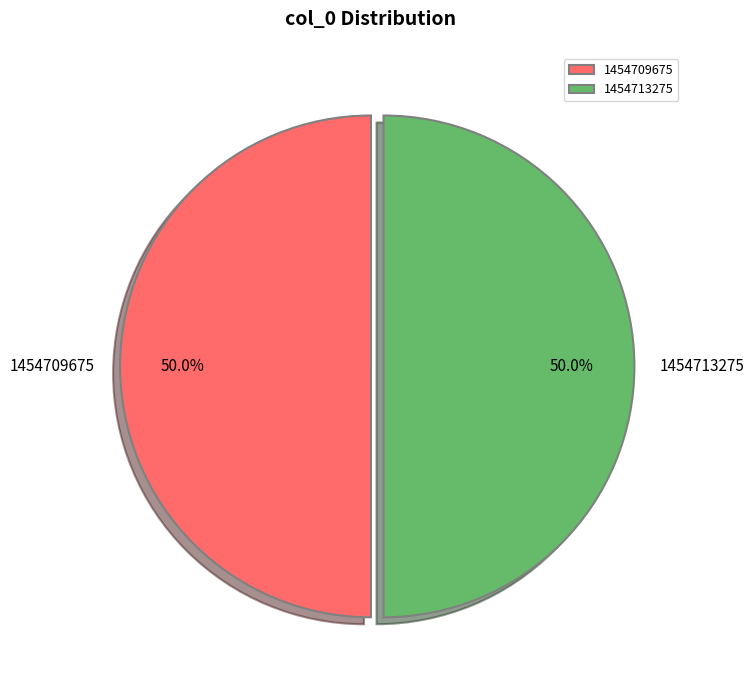

Is the sum of 1454713275 and 1454709675 greater than half?

Yes